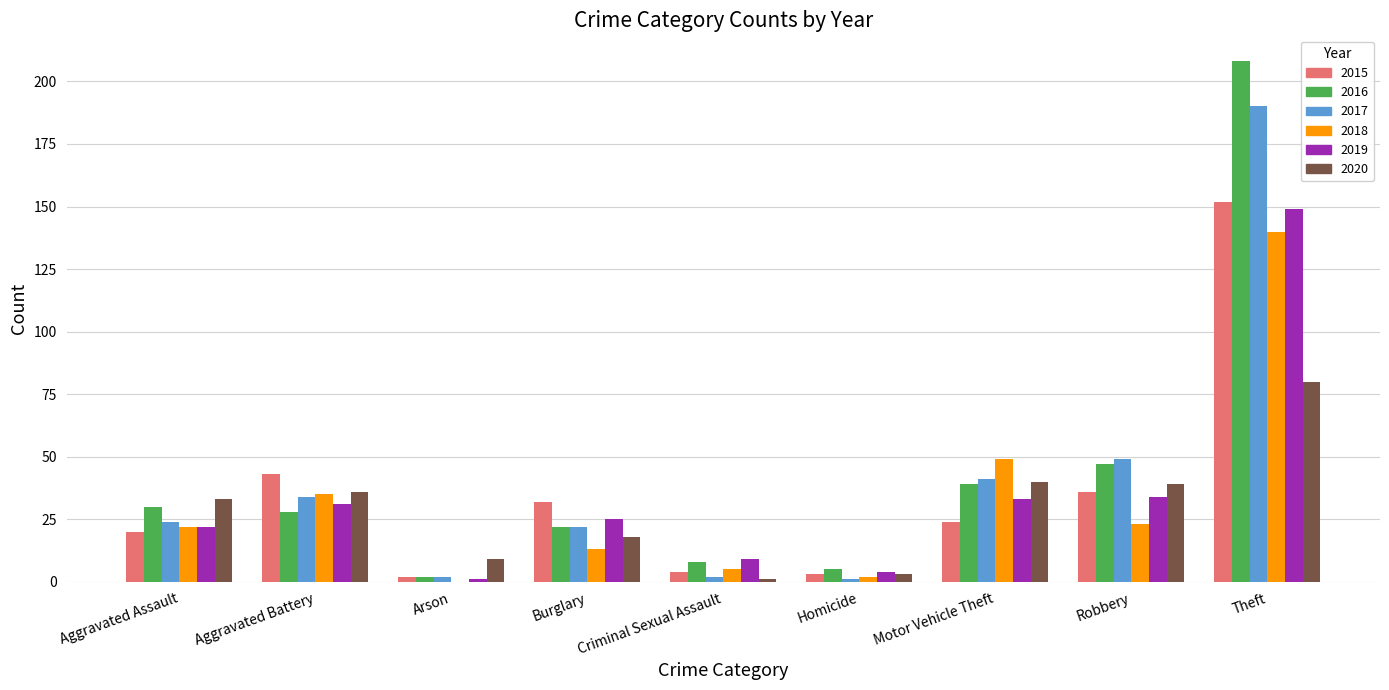

Reading right to left, transcribe all the data shown in this chart.

2015: Theft=152	Robbery=36	Motor Vehicle Theft=24	Homicide=3	Criminal Sexual Assault=4	Burglary=32	Arson=2	Aggravated Battery=43	Aggravated Assault=20
2016: Theft=208	Robbery=47	Motor Vehicle Theft=39	Homicide=5	Criminal Sexual Assault=8	Burglary=22	Arson=2	Aggravated Battery=28	Aggravated Assault=30
2017: Theft=190	Robbery=49	Motor Vehicle Theft=41	Homicide=1	Criminal Sexual Assault=2	Burglary=22	Arson=2	Aggravated Battery=34	Aggravated Assault=24
2018: Theft=140	Robbery=23	Motor Vehicle Theft=49	Homicide=2	Criminal Sexual Assault=5	Burglary=13	Arson=0	Aggravated Battery=35	Aggravated Assault=22
2019: Theft=149	Robbery=34	Motor Vehicle Theft=33	Homicide=4	Criminal Sexual Assault=9	Burglary=25	Arson=1	Aggravated Battery=31	Aggravated Assault=22
2020: Theft=80	Robbery=39	Motor Vehicle Theft=40	Homicide=3	Criminal Sexual Assault=1	Burglary=18	Arson=9	Aggravated Battery=36	Aggravated Assault=33